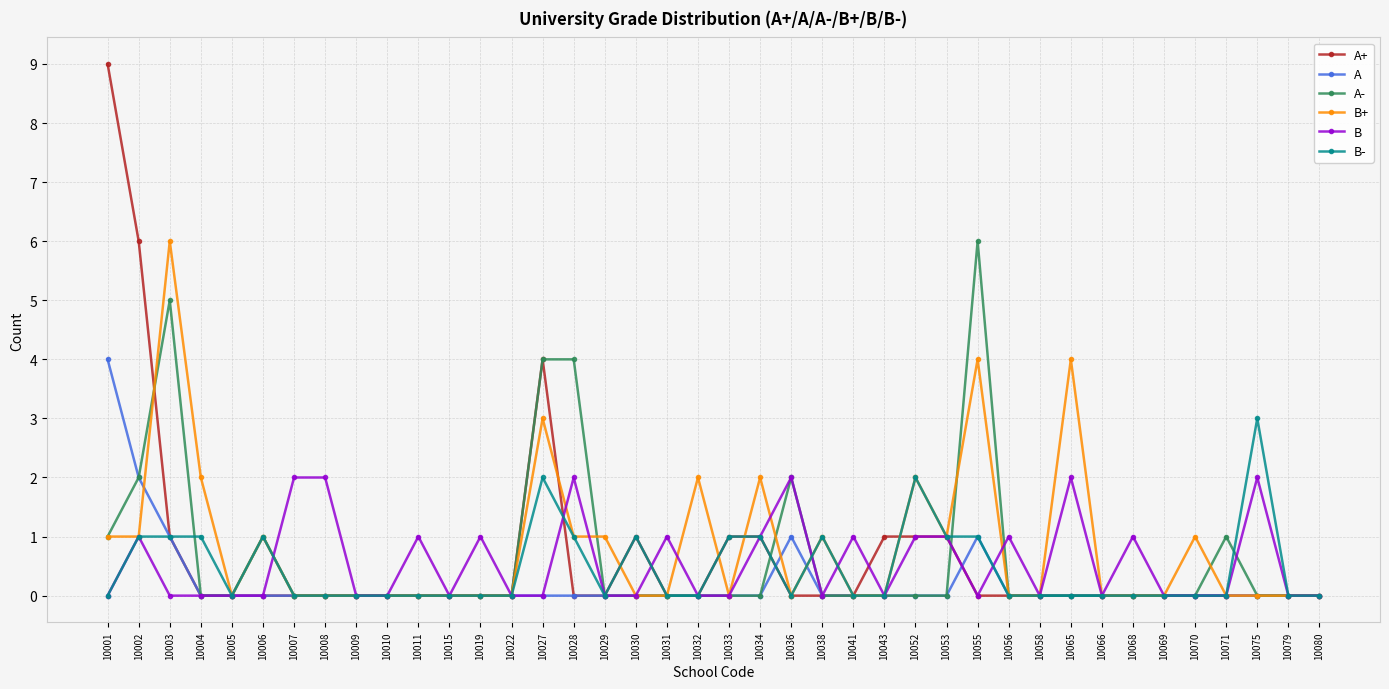

Count the number of data series in this chart.

6